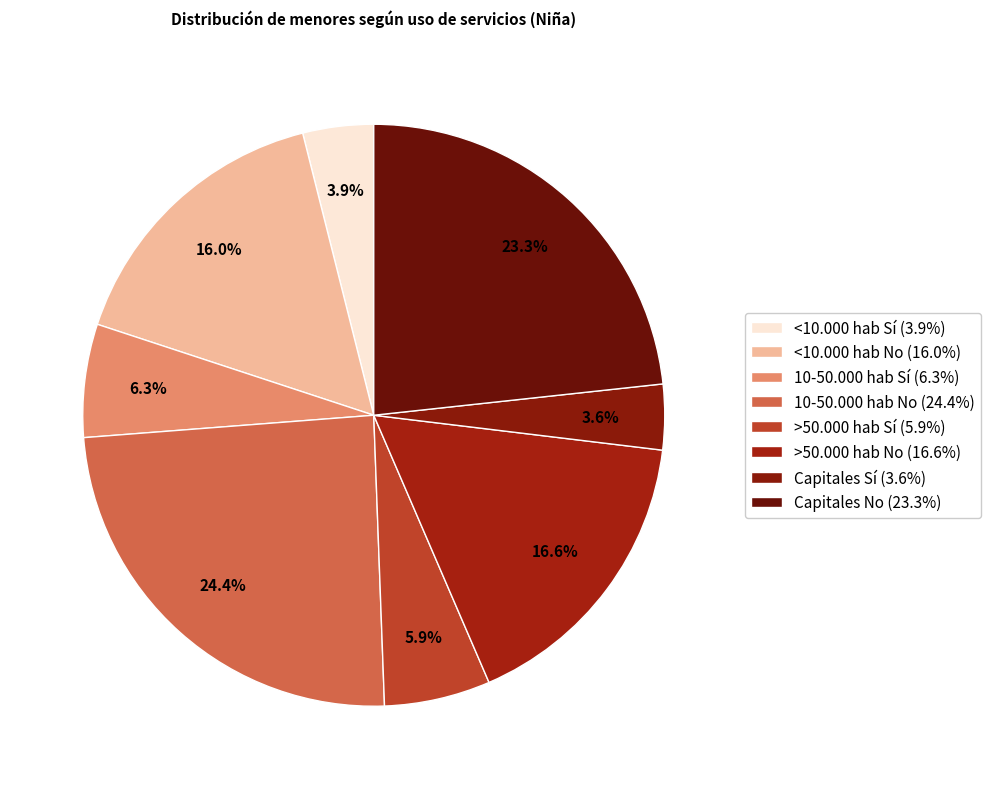

How much of the chart is everything except <10.000 hab Sí?

96.1%